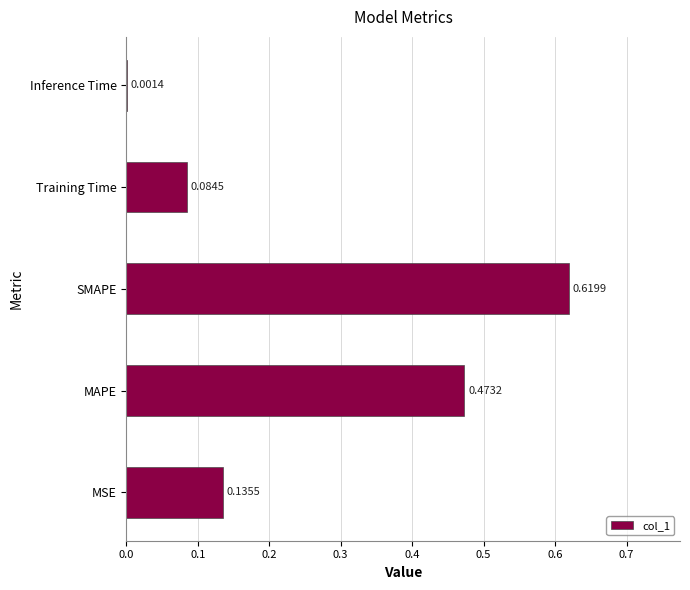

At which category does the chart reach its peak across all series?

SMAPE